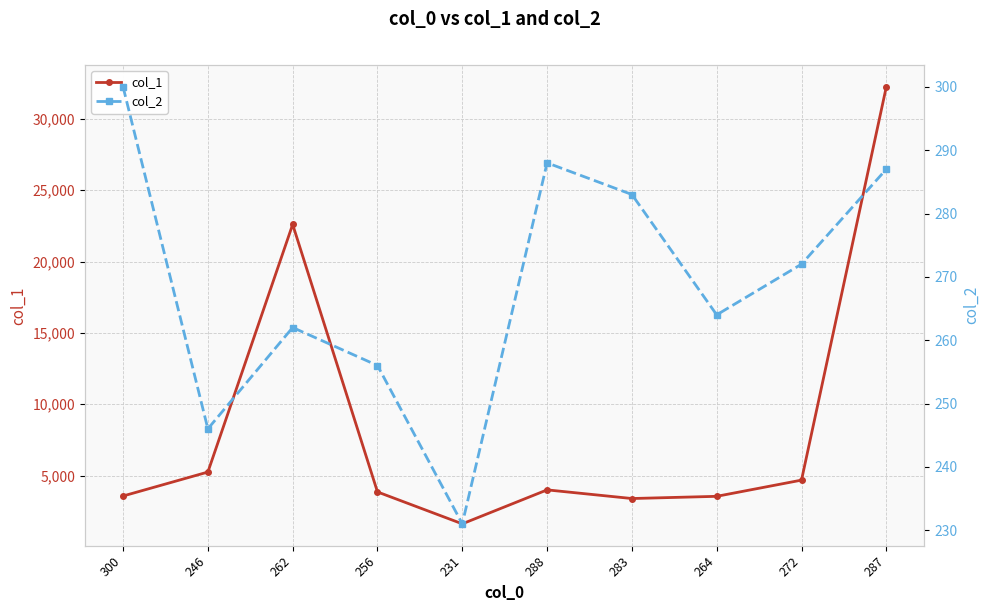

Which series changed the most between 256 and 283?

col_1